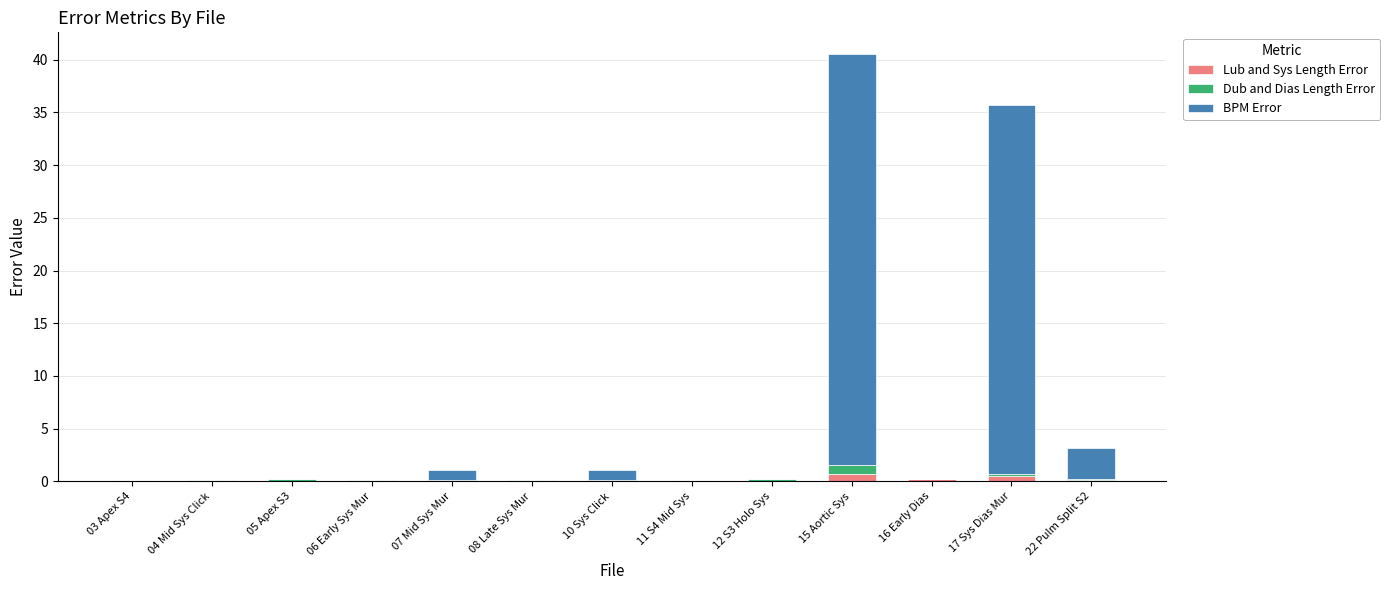

What are all the series names shown in the legend?

Lub and Sys Length Error, Dub and Dias Length Error, BPM Error